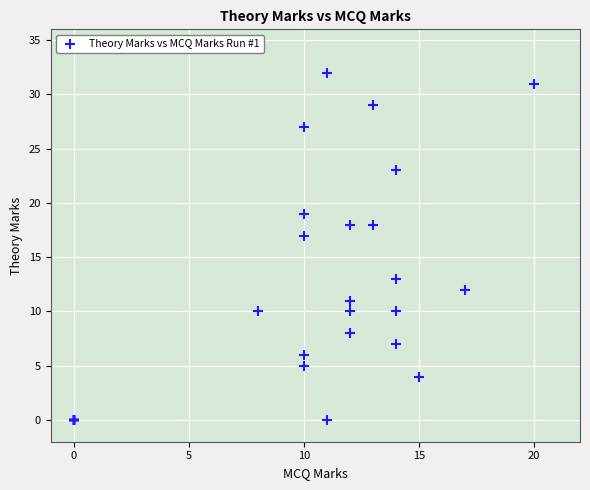

What Y value in the scatter plot is closest to 16?

17